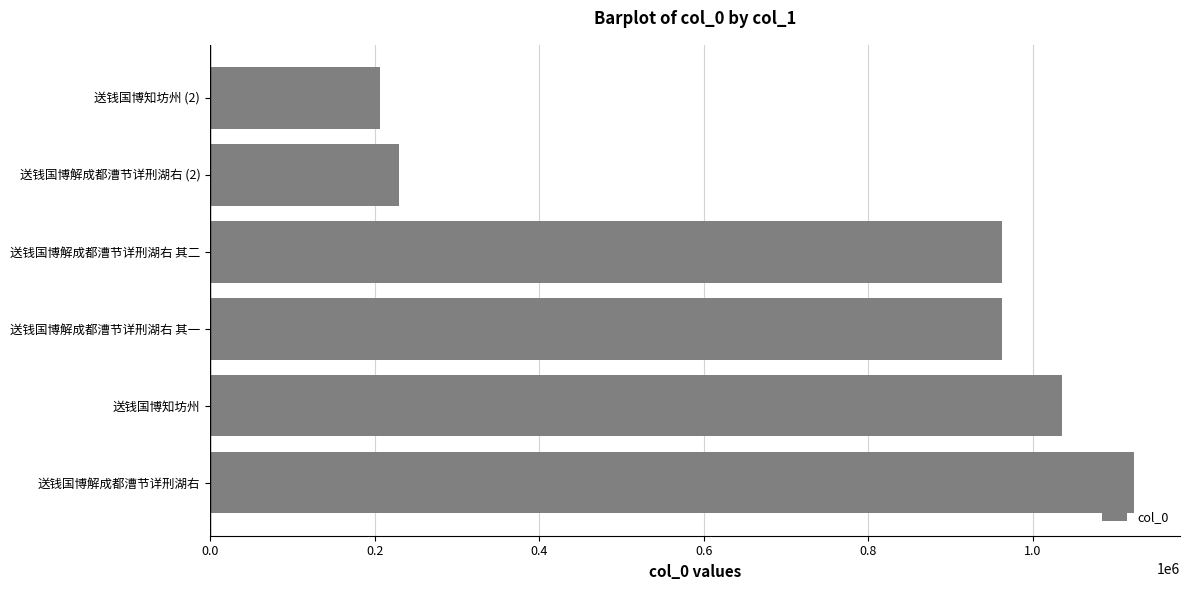

Does the chart contain any negative values?

No